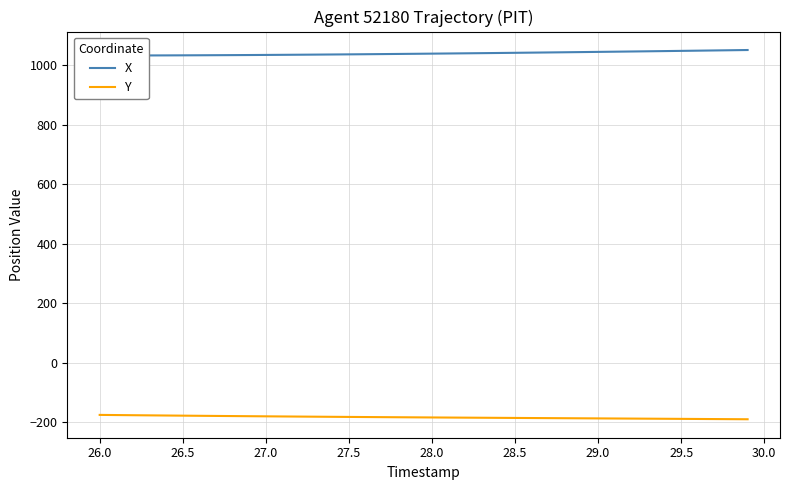

How many data points in X are above 1038?

20